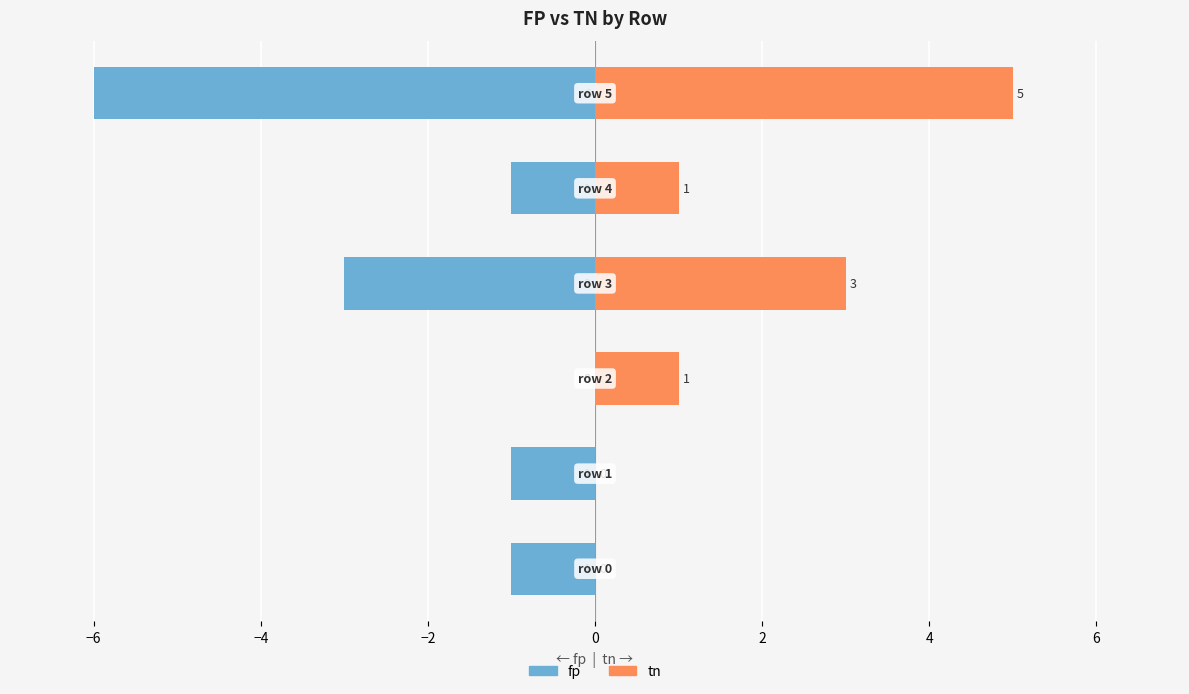

Which has a higher value, −2 or 2?

−2